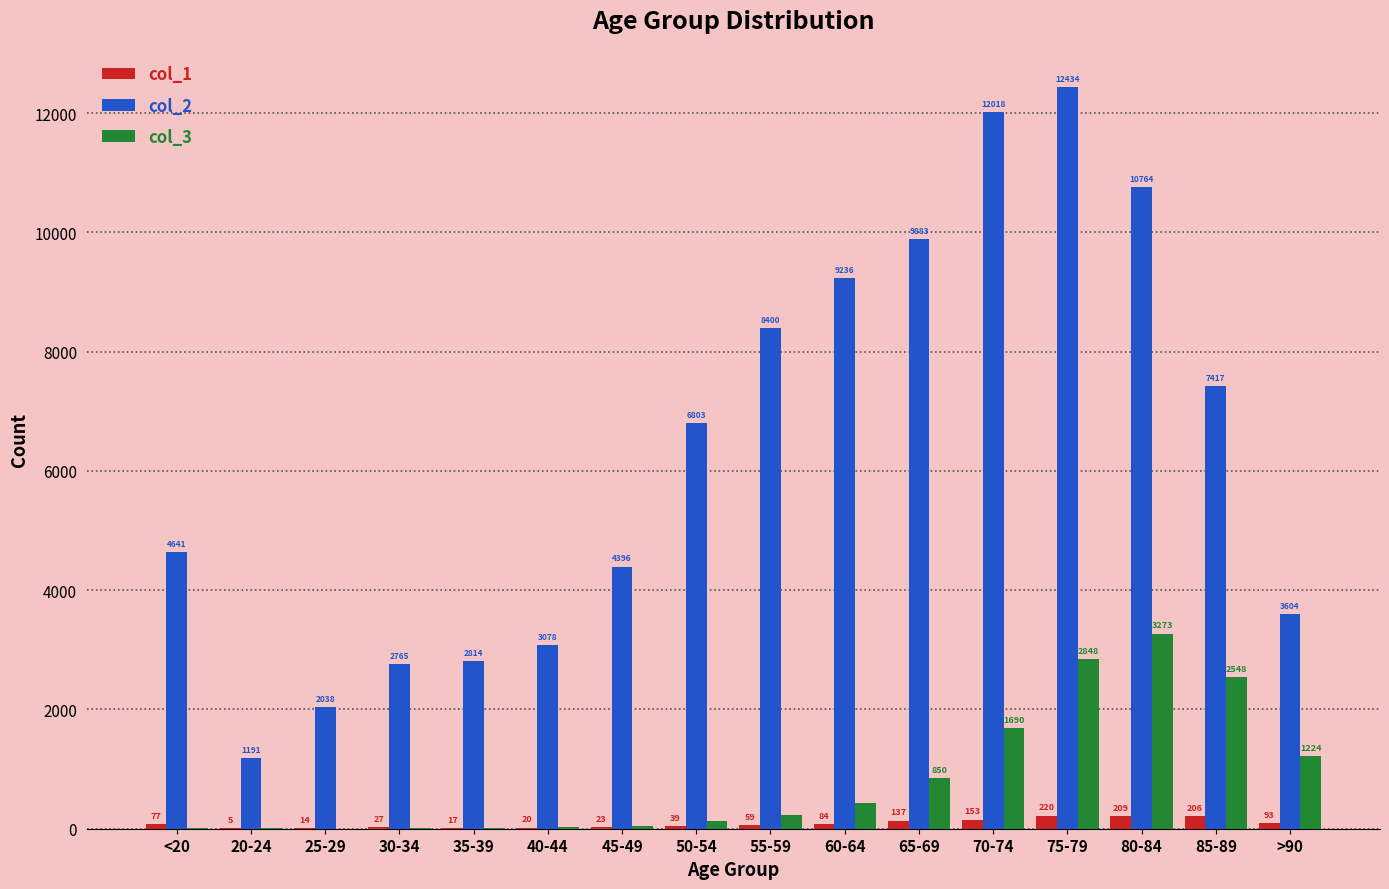

Which series changed the most between 20-24 and 60-64?

col_2